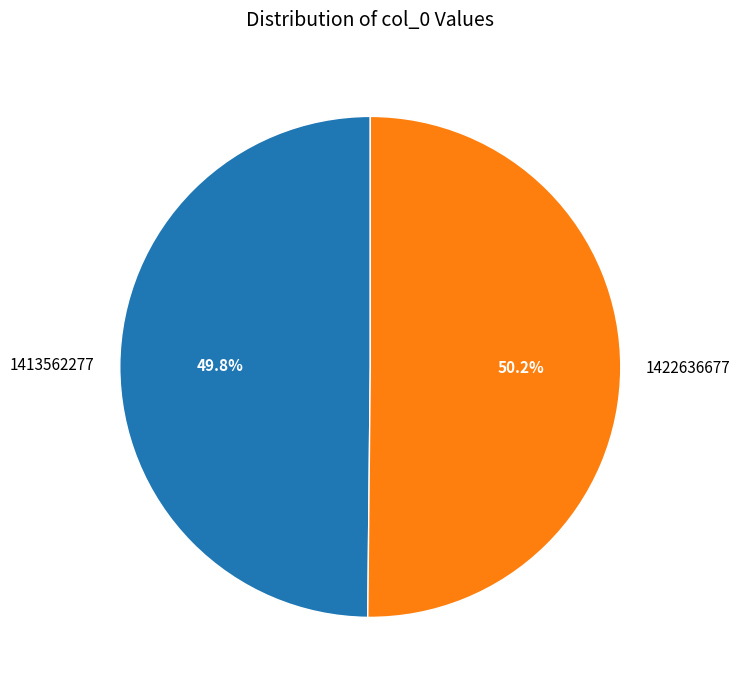

What is the total percentage of 1413562277 and 1422636677?

100.0%